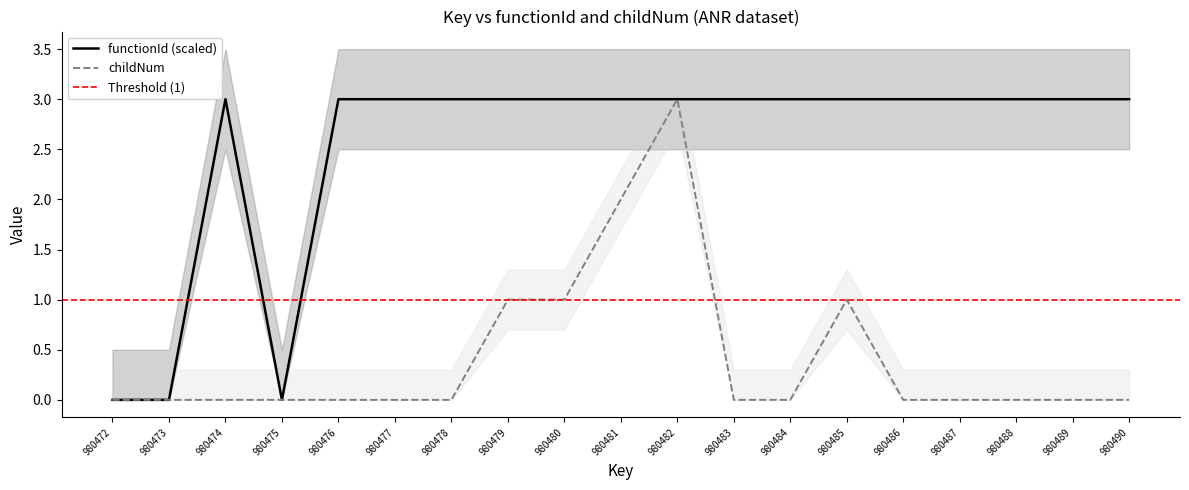

Does the chart display data point markers on the line(s)?

No